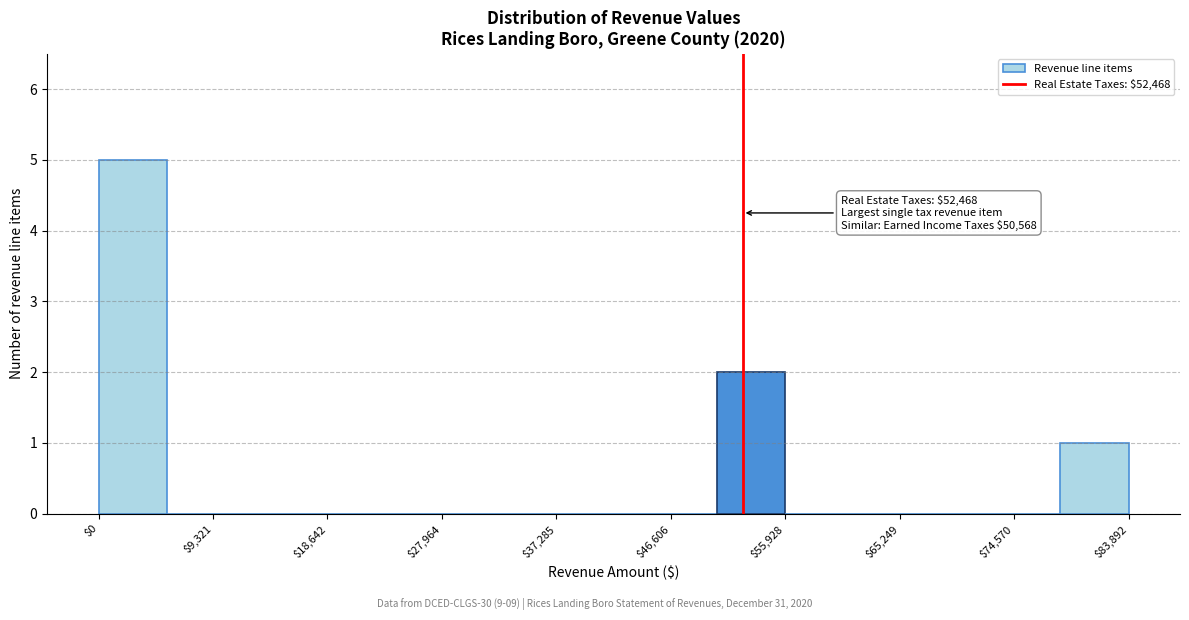

Over which range of the x-axis is the bar tallest?

0 to 6000